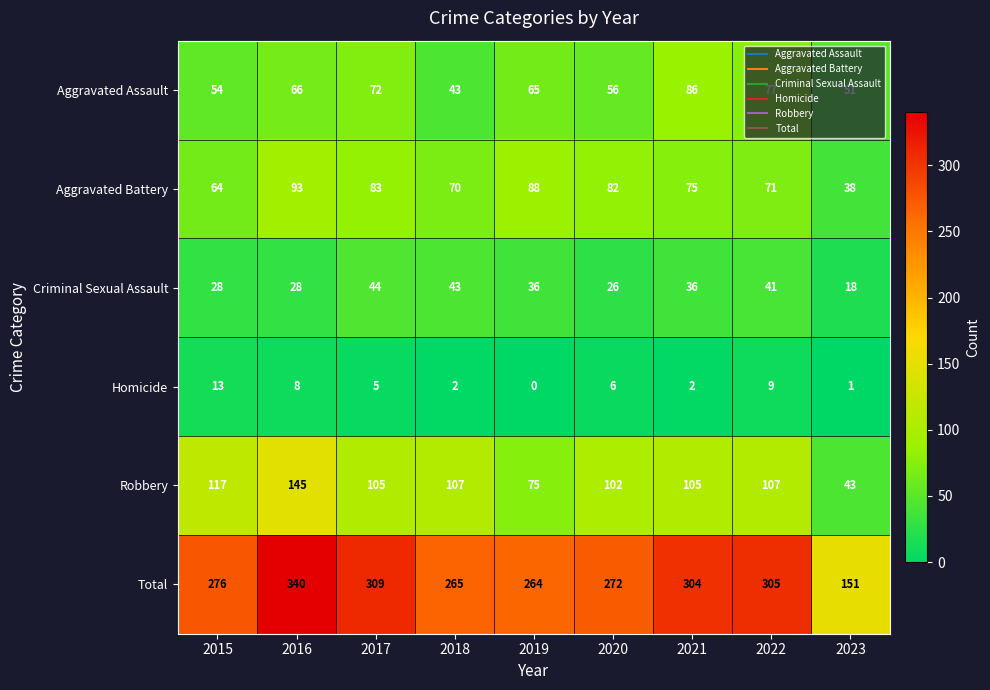

True or false: Robbery has a value of 172 at 2021.

False